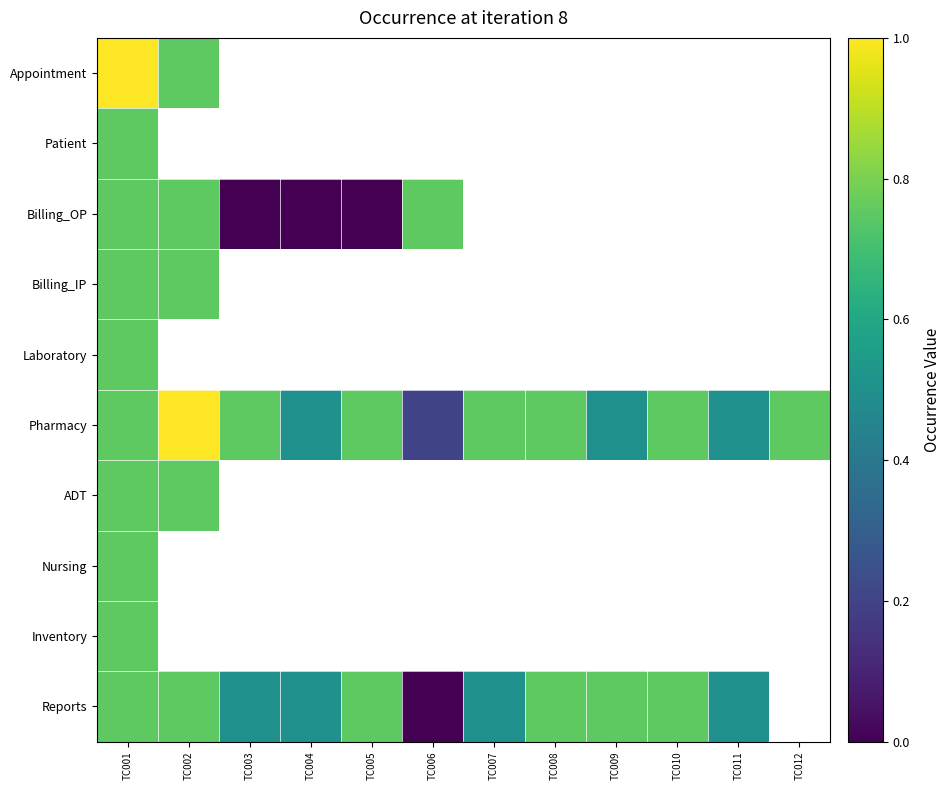

Which category has the highest value in the ADT series?

TC001